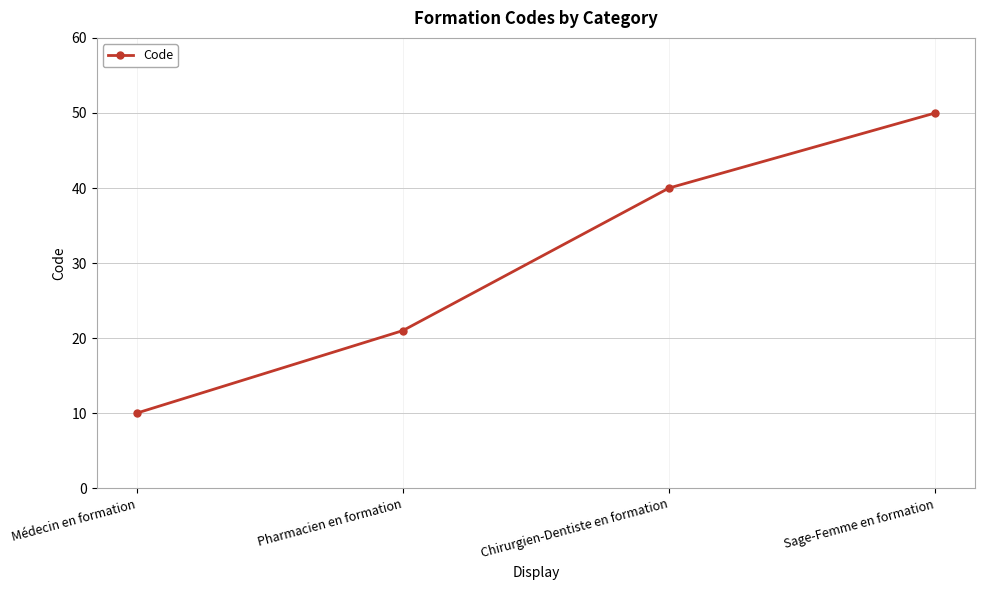

What is the maximum value shown in the chart?

50